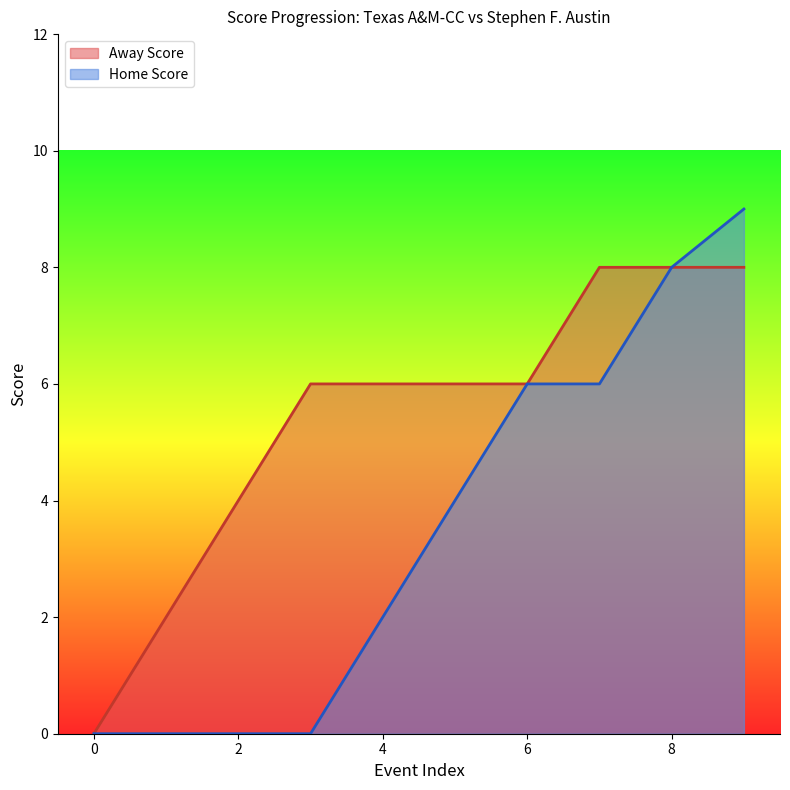

Which series has the widest spread of values?

Home Score